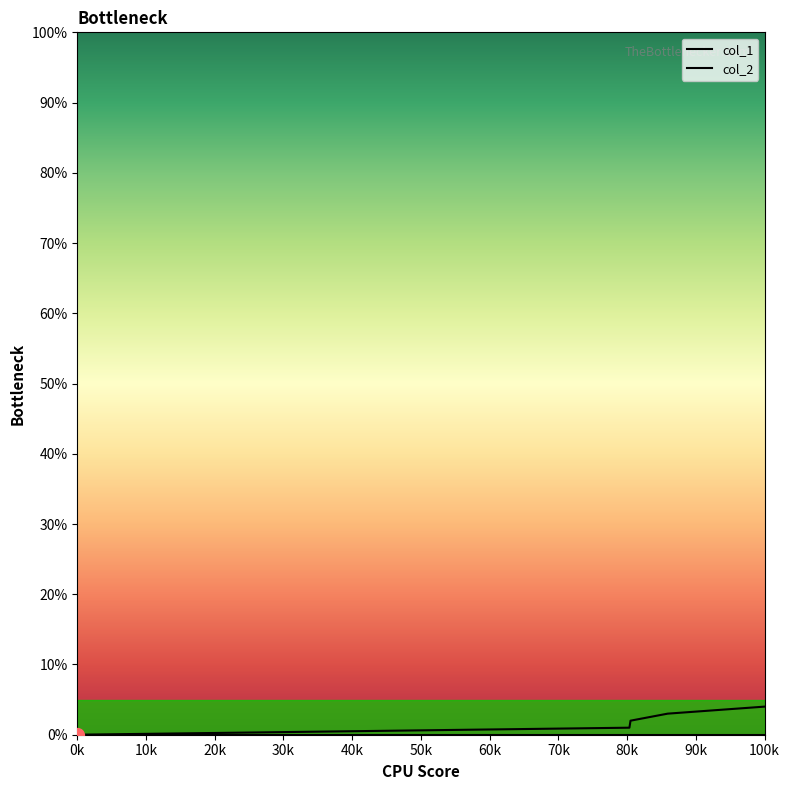

Count the col_1 values in the range 1 to 3.

3